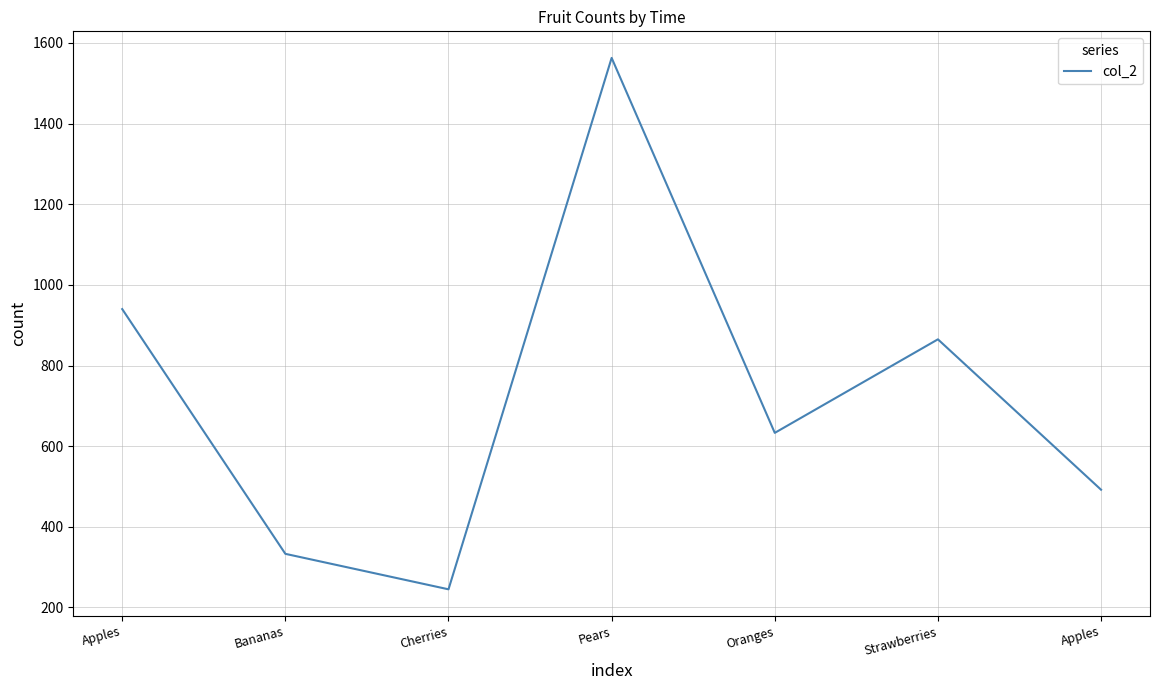

Does the chart have visible grid lines?

Yes